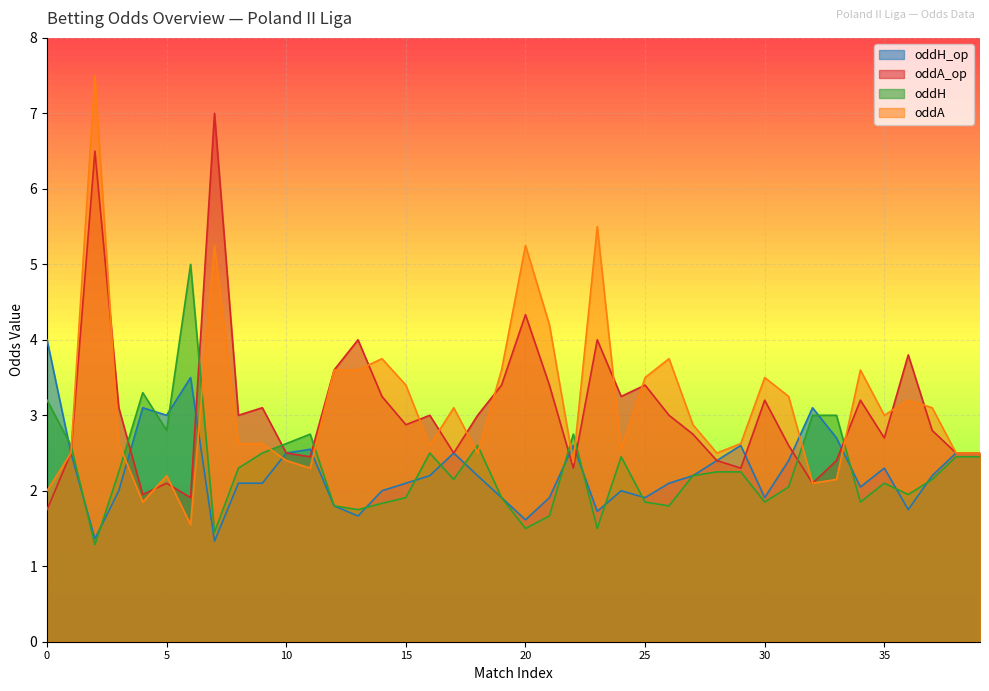

Reading right to left, extract all data points from this chart.

oddH_op: 39=2.5	38=2.5	37=2.2	36=1.8	35=2.3	34=2.0	33=2.7	32=3.1	31=2.4	30=1.9	29=2.6	28=2.4	27=2.2	26=2.1	25=1.9	24=2.0	23=1.7	22=2.6	21=1.9	20=1.6	19=1.9	18=2.2	17=2.5	16=2.2	15=2.1	14=2.0	13=1.7	12=1.8	11=2.5	10=2.5	9=2.1	8=2.1	7=1.3	6=3.5	5=3.0	4=3.1	3=2.0	2=1.4	1=2.5	0=4.0
oddA_op: 39=2.5	38=2.5	37=2.8	36=3.8	35=2.7	34=3.2	33=2.4	32=2.1	31=2.6	30=3.2	29=2.3	28=2.4	27=2.8	26=3.0	25=3.4	24=3.2	23=4.0	22=2.3	21=3.4	20=4.3	19=3.4	18=3.0	17=2.5	16=3.0	15=2.9	14=3.2	13=4.0	12=3.6	11=2.5	10=2.5	9=3.1	8=3.0	7=7.0	6=1.9	5=2.1	4=1.9	3=3.1	2=6.5	1=2.5	0=1.8
oddH: 39=2.5	38=2.5	37=2.1	36=1.9	35=2.1	34=1.9	33=3.0	32=3.0	31=2.0	30=1.9	29=2.2	28=2.2	27=2.2	26=1.8	25=1.9	24=2.5	23=1.5	22=2.8	21=1.7	20=1.5	19=1.9	18=2.6	17=2.1	16=2.5	15=1.9	14=1.8	13=1.8	12=1.8	11=2.8	10=2.6	9=2.5	8=2.3	7=1.4	6=5.0	5=2.8	4=3.3	3=2.2	2=1.3	1=2.6	0=3.2
oddA: 39=2.5	38=2.5	37=3.1	36=3.2	35=3.0	34=3.6	33=2.1	32=2.1	31=3.2	30=3.5	29=2.6	28=2.5	27=2.9	26=3.8	25=3.5	24=2.5	23=5.5	22=2.4	21=4.2	20=5.2	19=3.6	18=2.5	17=3.1	16=2.6	15=3.4	14=3.8	13=3.6	12=3.6	11=2.3	10=2.4	9=2.6	8=2.6	7=5.2	6=1.6	5=2.2	4=1.9	3=2.6	2=7.5	1=2.5	0=2.0